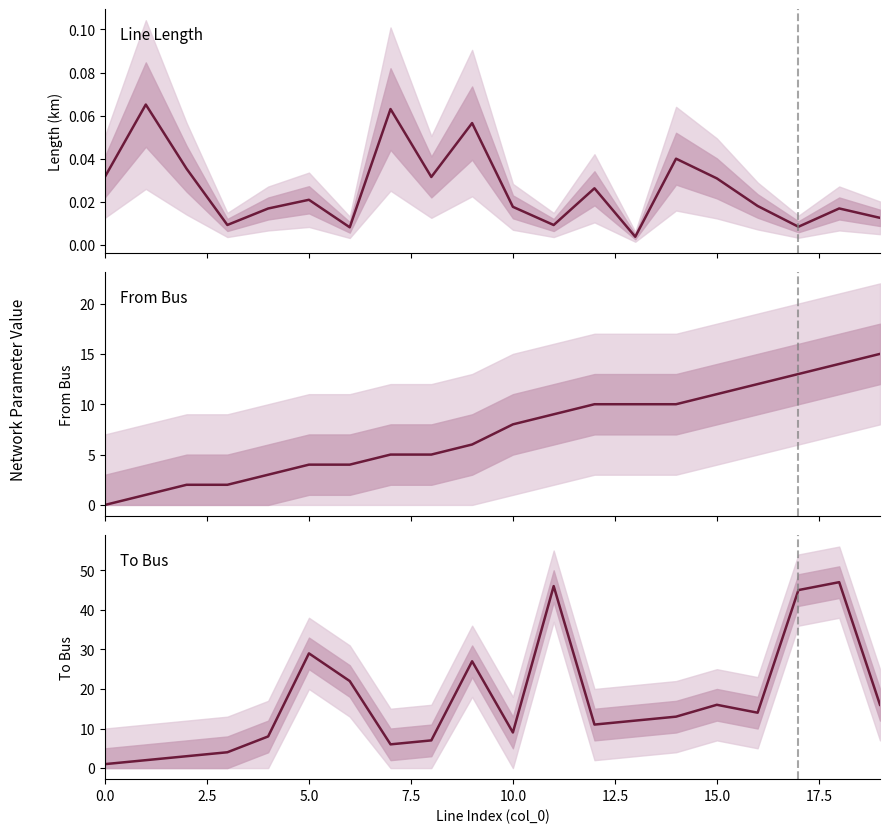

Between 14 and 10, which is larger?

14